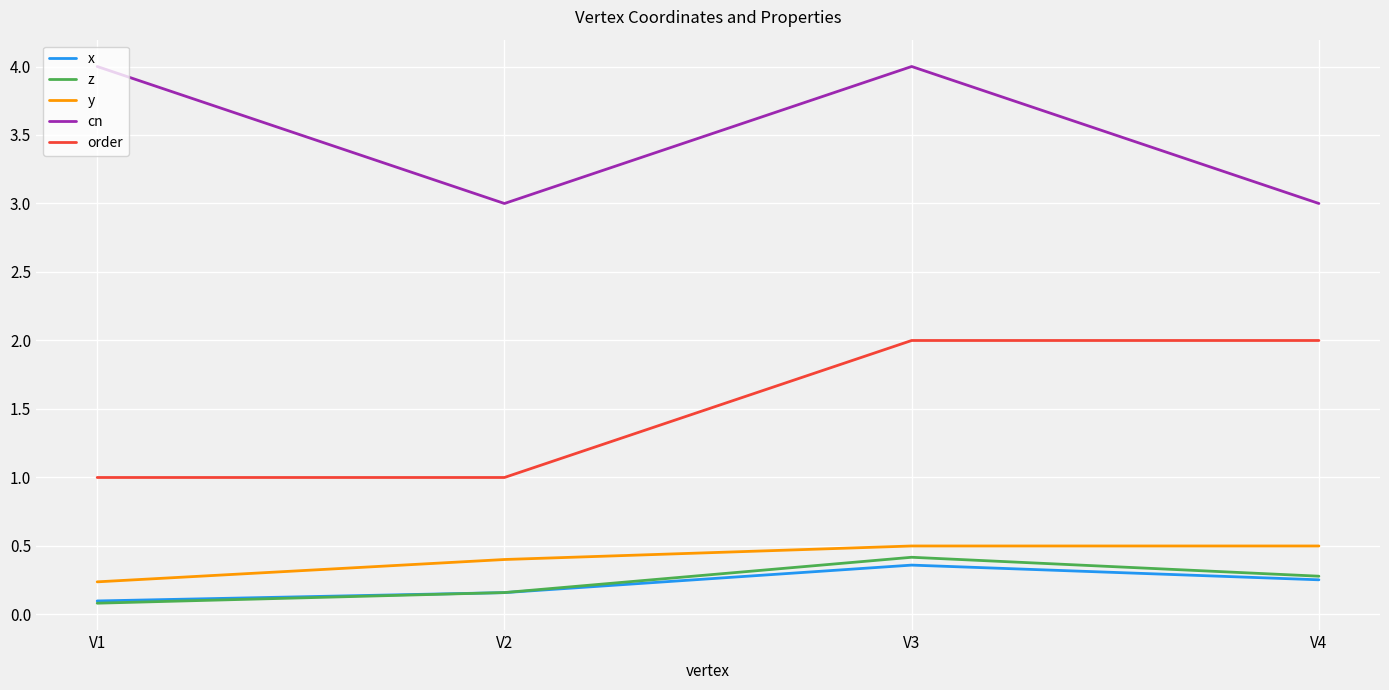

Is it true that x equals 0.2 at V2?

True